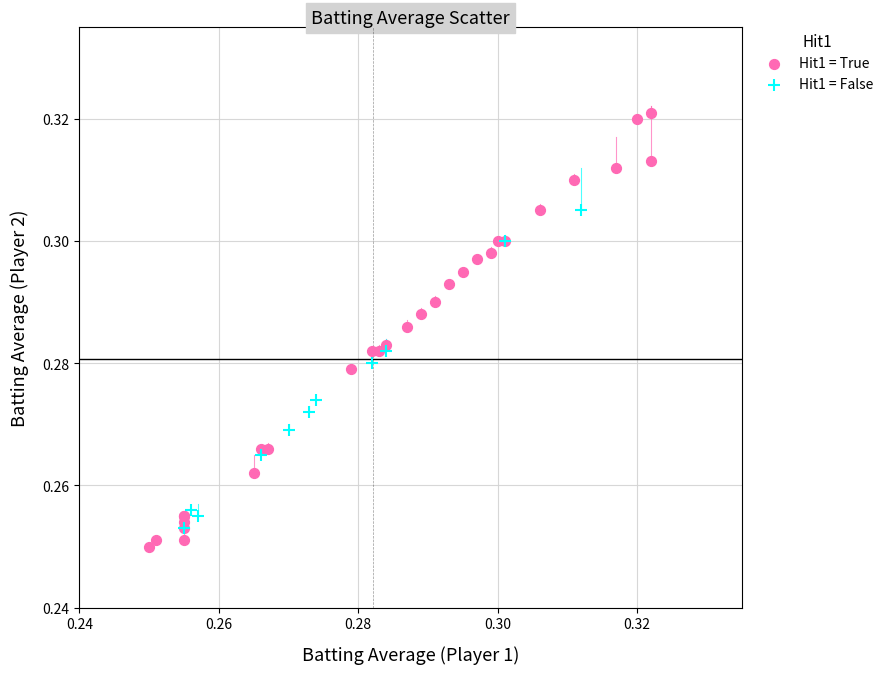

What are all the series names shown in the legend?

Hit1 = True, Hit1 = False